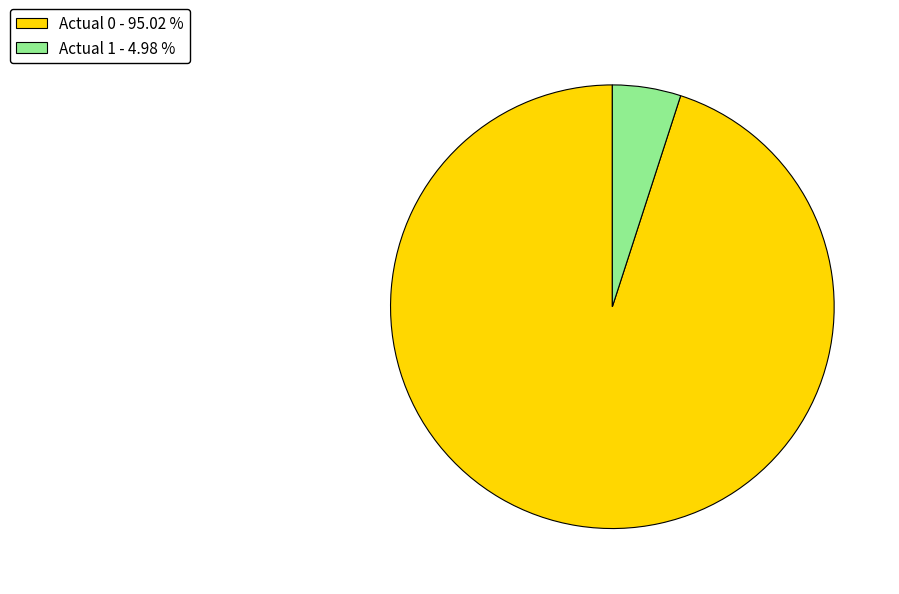

Is it true that Actual 1 is 5% of the pie?

True